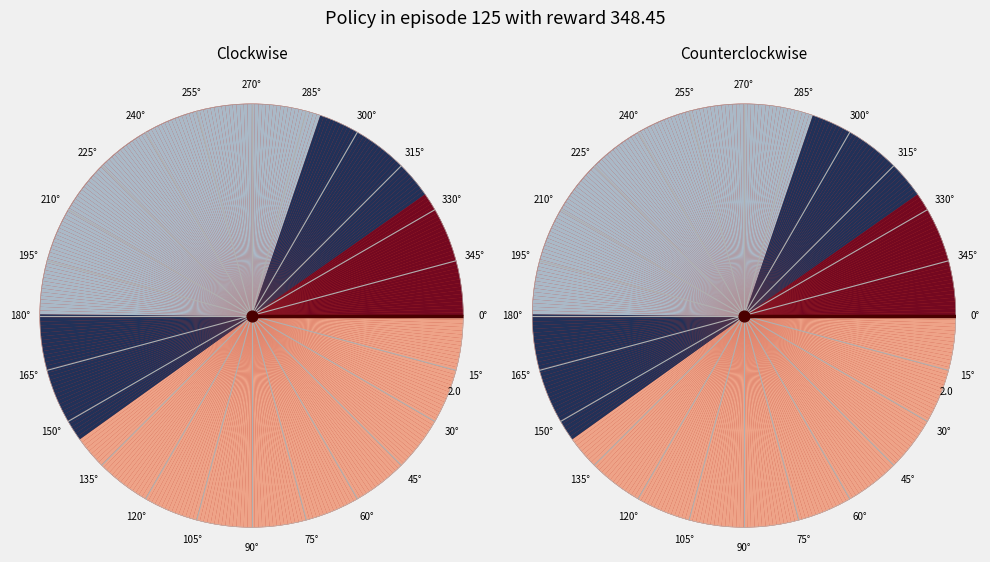

How many slices are in this pie chart?

10